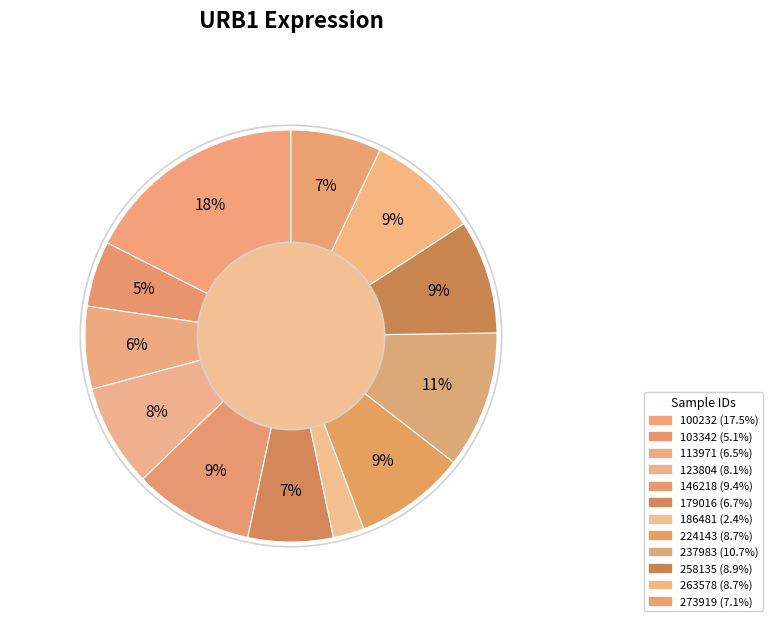

Rank the categories by value from highest to lowest.

100232, 237983, 146218, 258135, 224143, 263578, 123804, 273919, 179016, 113971, 103342, 186481